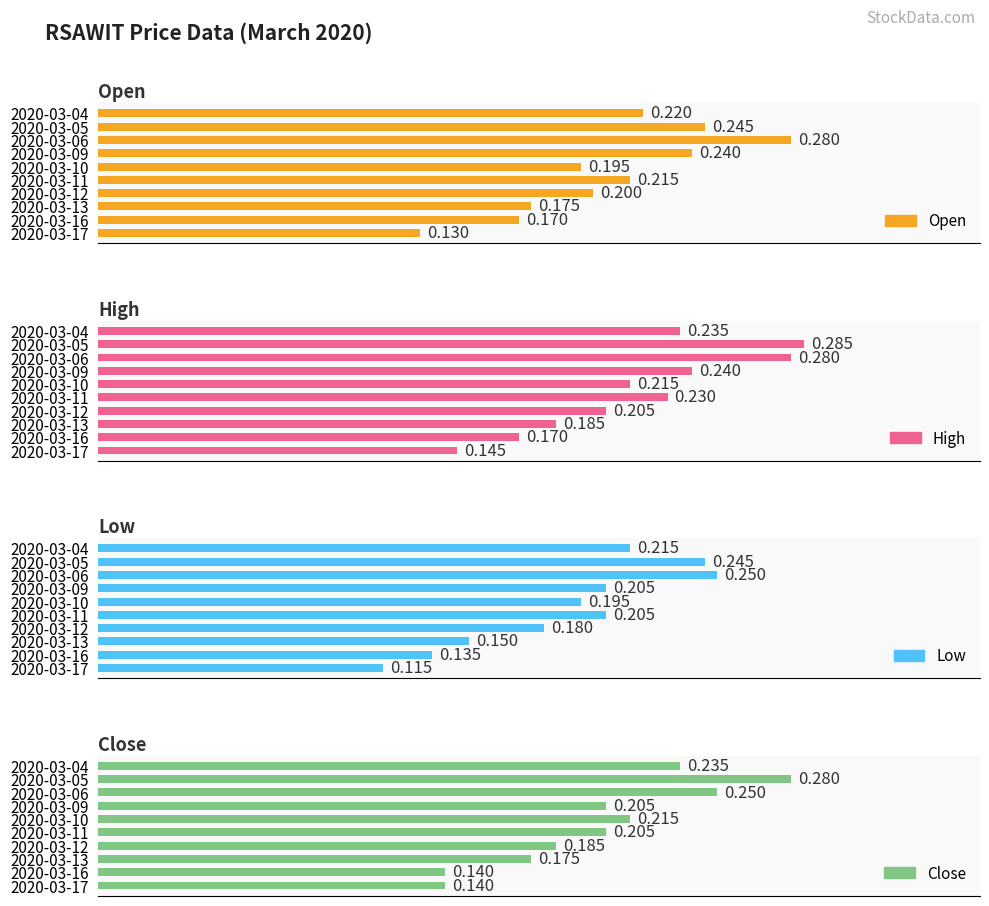

The open series shows 0.1 at 2020-03-04. True or false?

False